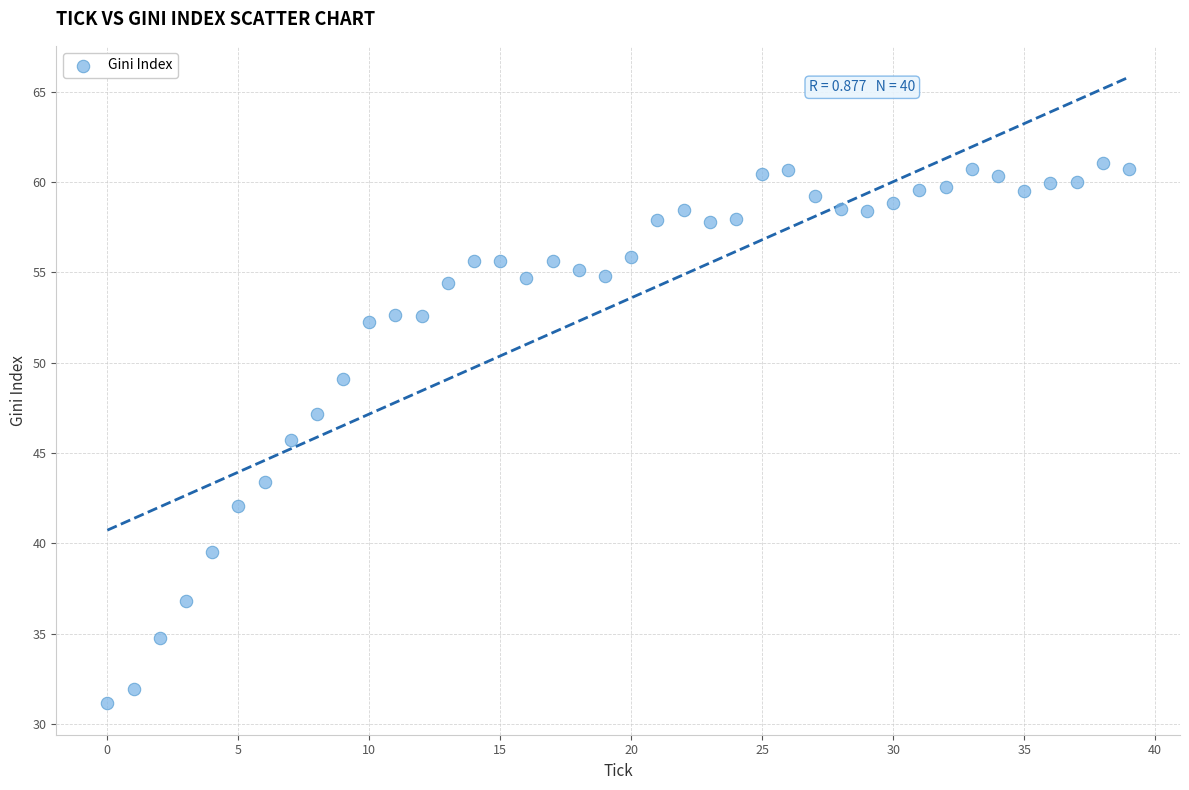

What is the range of Y values (max minus min)?

29.9